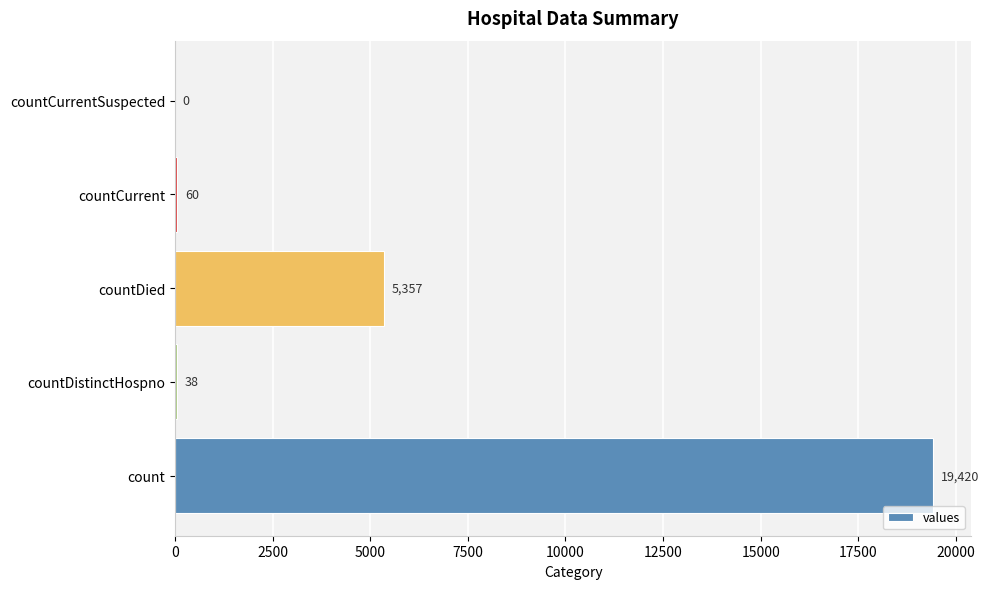

Count the number of categories in the chart.

5